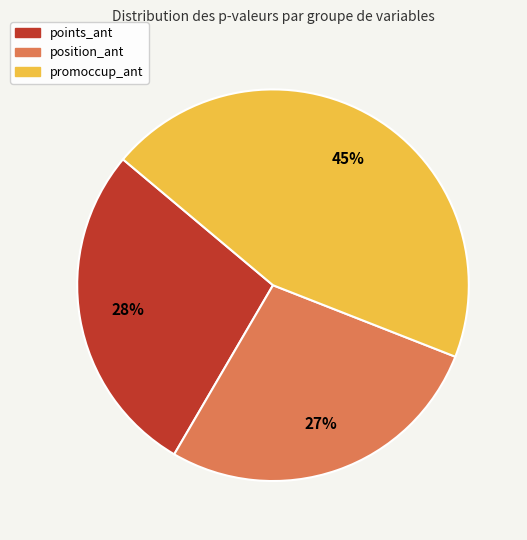

Does any single category account for the majority?

No